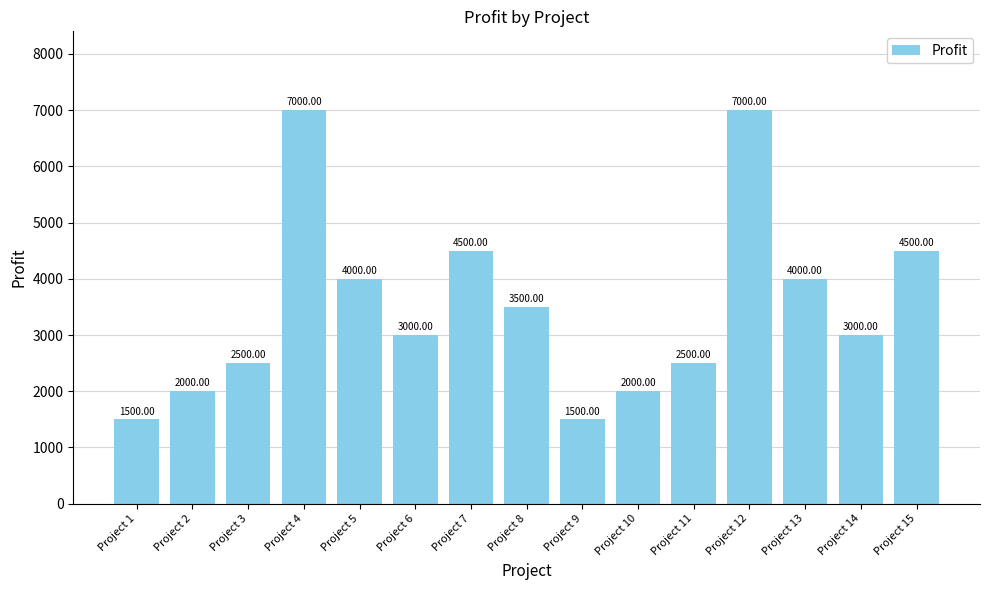

What is the value of the 2nd bar from the left?

2000